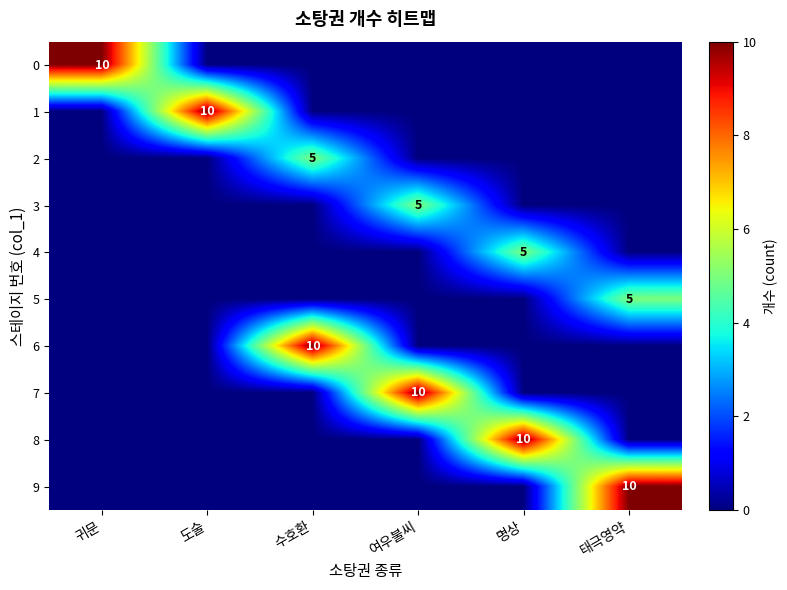

Is it true that 6 equals 17 at 수호환?

False